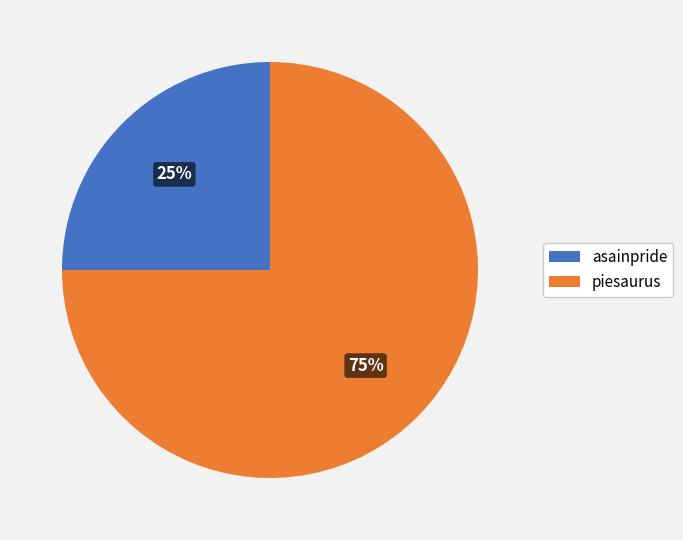

Combined, do piesaurus and asainpride account for over 50%?

Yes